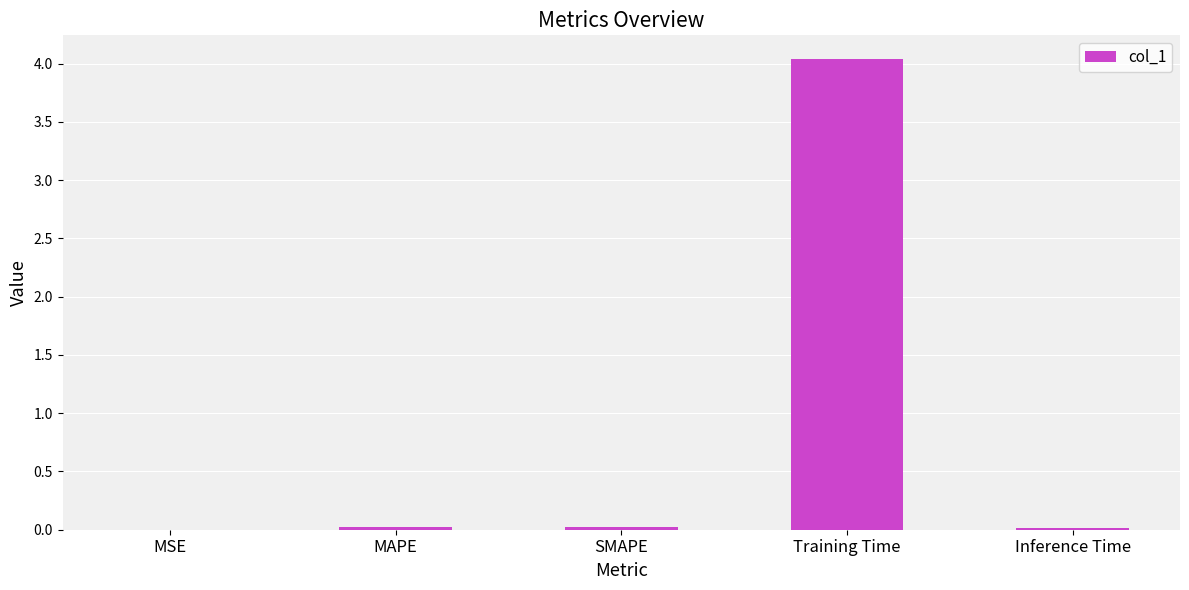

Does the chart contain stacked bars?

No